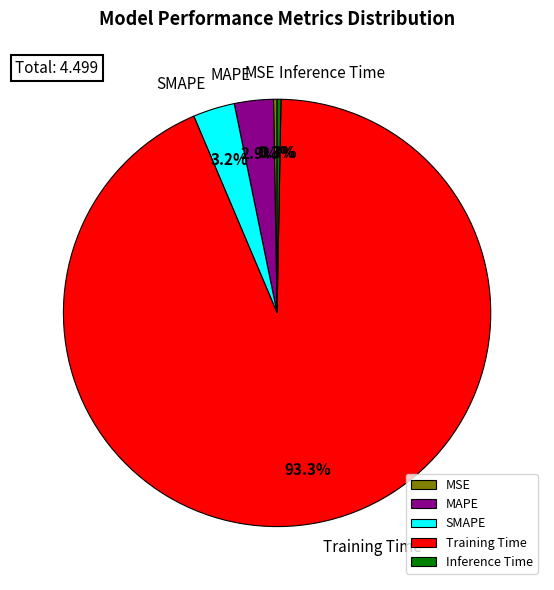

What is the largest slice in the pie chart?

Training Time